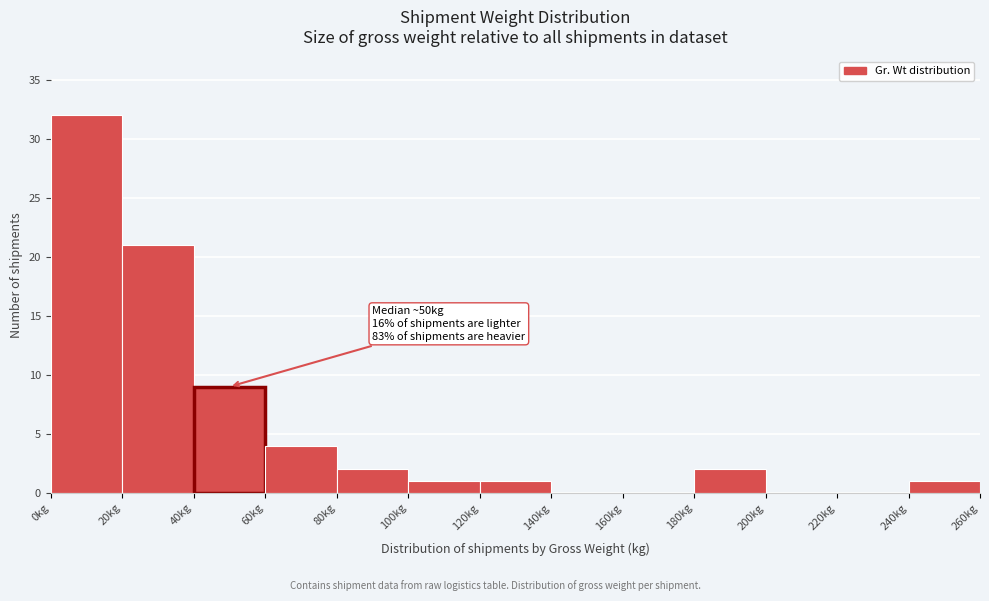

Over which range of the x-axis is the bar tallest?

0 to 20